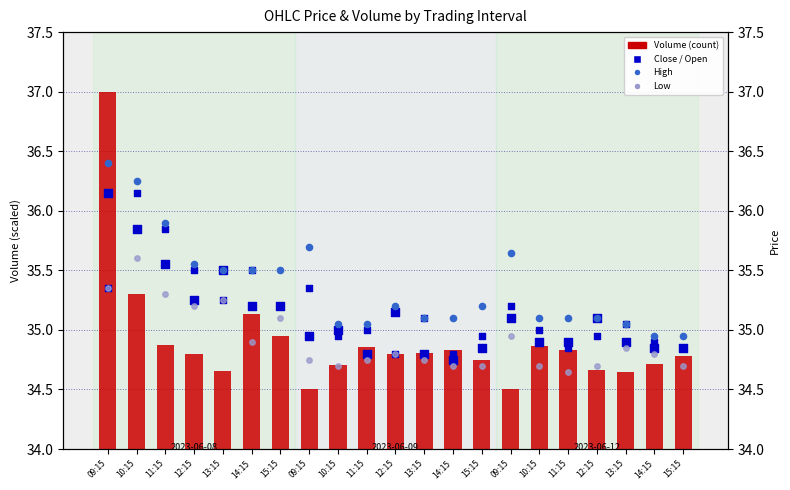

At which category is the sum across all series the highest?

09:15